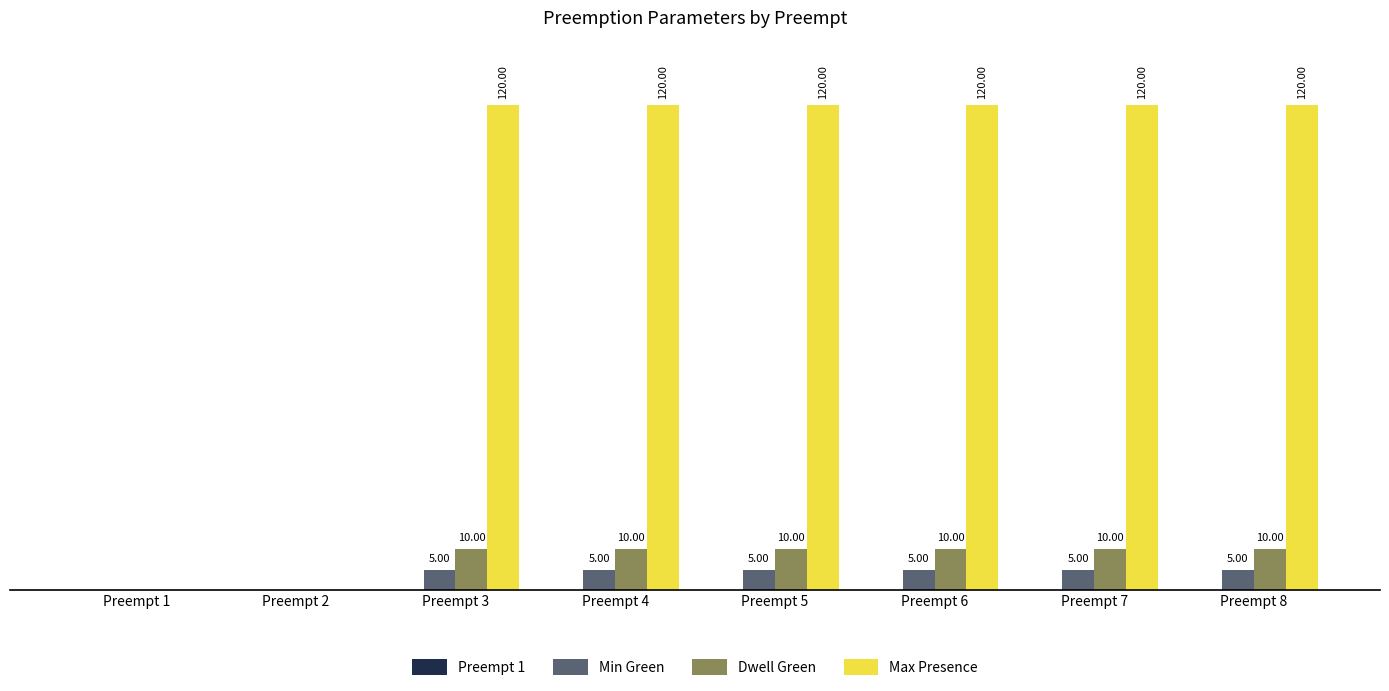

Is the value of Min Green at Preempt 1 greater than the value of Max Presence at Preempt 6?

No